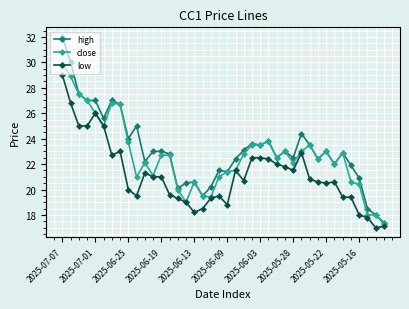

Reading left to right, extract all data points from this chart.

high: 32.0	30.0	27.5	27.0	27.0	25.6	27.0	26.7	24.0	25.0	22.2	23.0	23.0	22.8	20.1	20.5	20.6	19.5	20.2	21.5	21.4	22.4	23.1	23.6	23.5	23.8	22.5	23.0	22.5	24.4	23.5	22.4	23.0	22.0	22.9	21.9	20.9	18.5	18.0	17.4
close: 29.9	28.9	27.5	27.0	26.0	25.0	26.8	26.7	23.7	21.0	22.1	21.1	22.7	22.7	20.0	19.0	20.6	19.5	19.4	21.0	21.4	21.5	22.8	23.5	23.5	23.8	22.5	23.0	22.1	23.0	23.5	22.4	23.0	22.0	22.9	20.6	20.4	18.0	18.0	17.3
low: 29.0	26.8	25.0	25.0	26.0	25.0	22.7	23.0	20.0	19.5	21.3	21.0	21.0	19.6	19.3	19.0	18.2	18.5	19.3	19.5	18.8	21.5	20.7	22.5	22.5	22.4	22.0	21.8	21.5	22.9	20.8	20.6	20.5	20.6	19.4	19.4	18.0	17.8	17.0	17.1